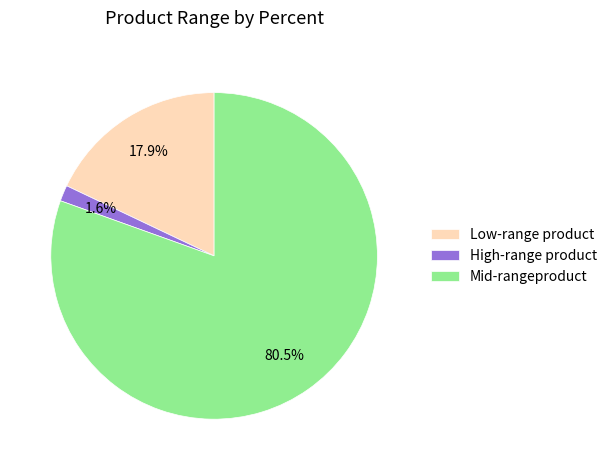

Which slice is the largest?

Mid-rangeproduct